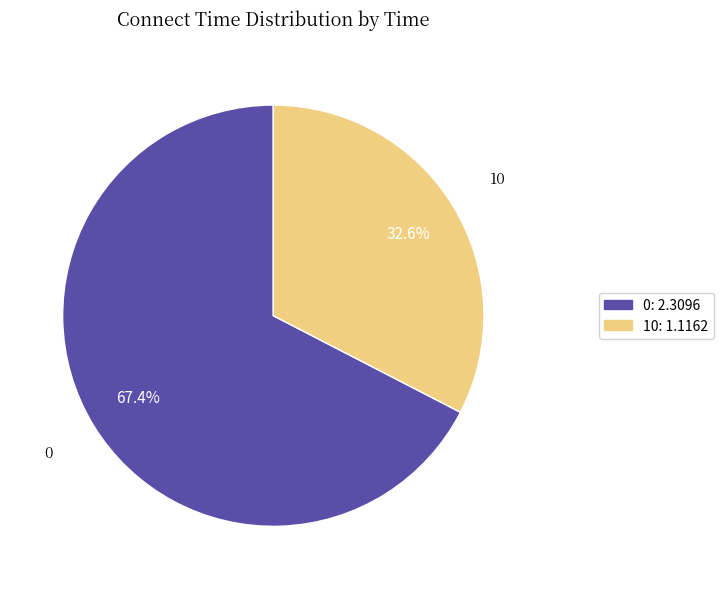

True or false: 10 accounts for 38% of the total.

False